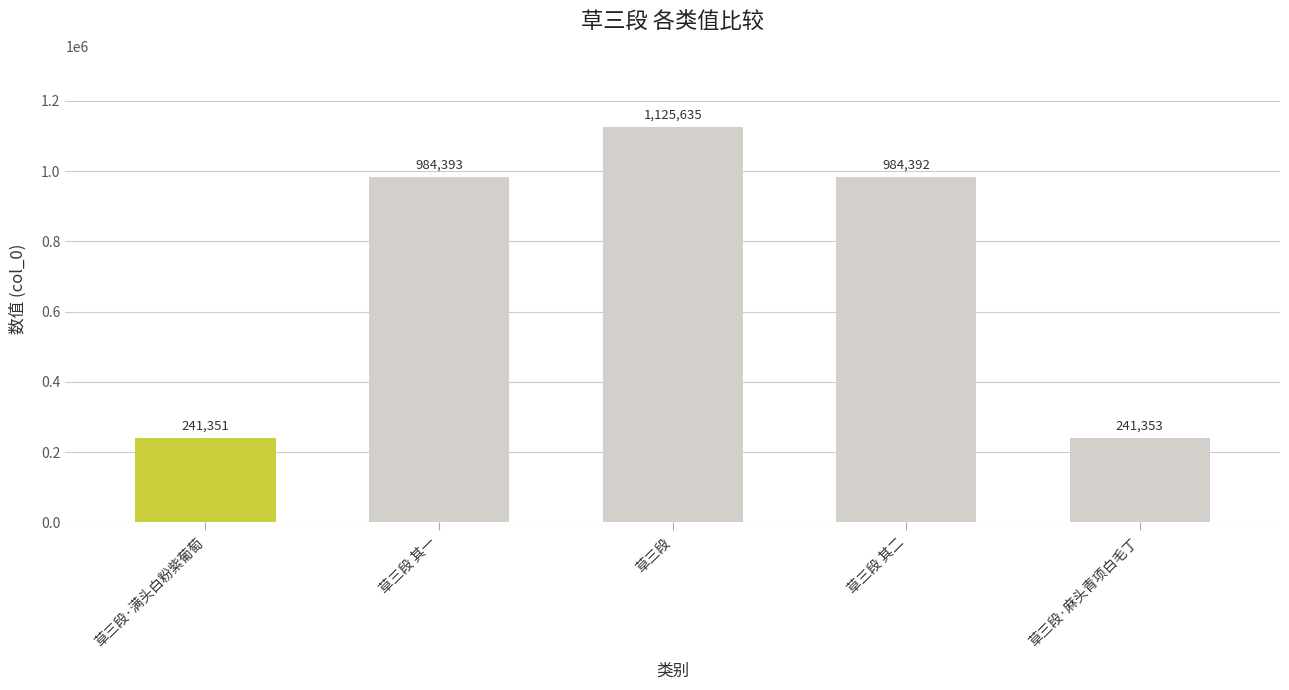

What is the greatest value displayed?

1125635